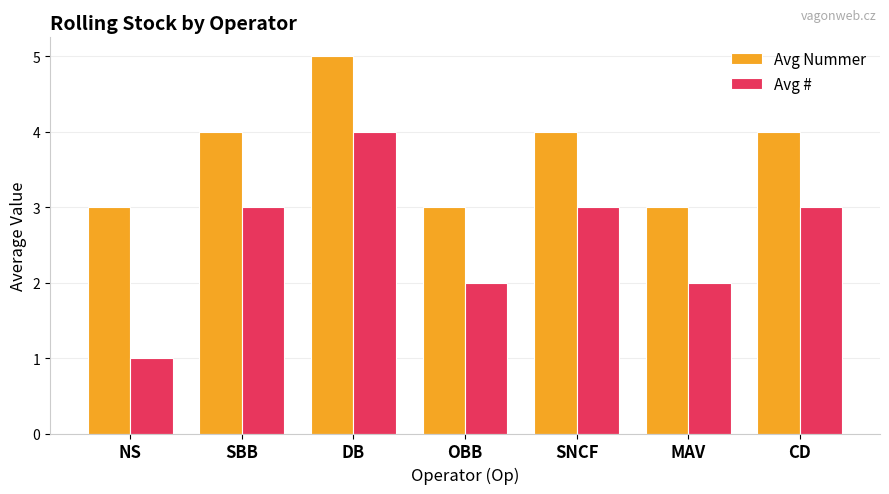

Count the Avg Nummer values in the range 3 to 4.

6